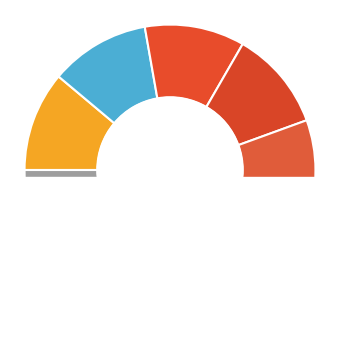

How many slices are in this pie chart?

9